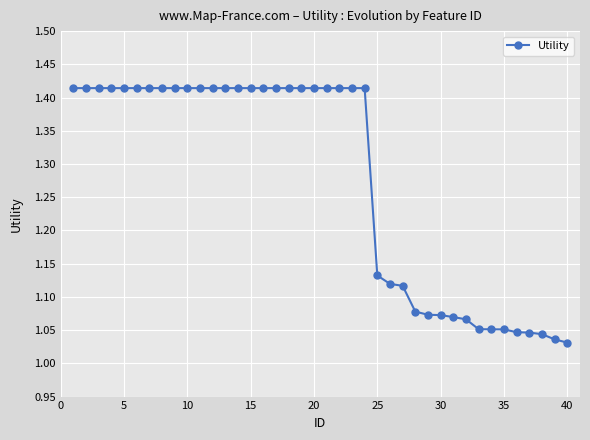

What is the difference between the maximum and second lowest values?

0.4